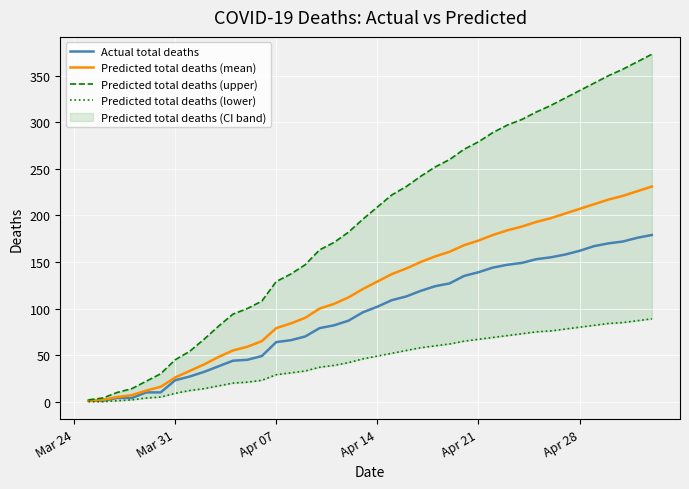

What are all the series names shown in the legend?

Actual total deaths, Predicted total deaths (mean), Predicted total deaths (upper), Predicted total deaths (lower)